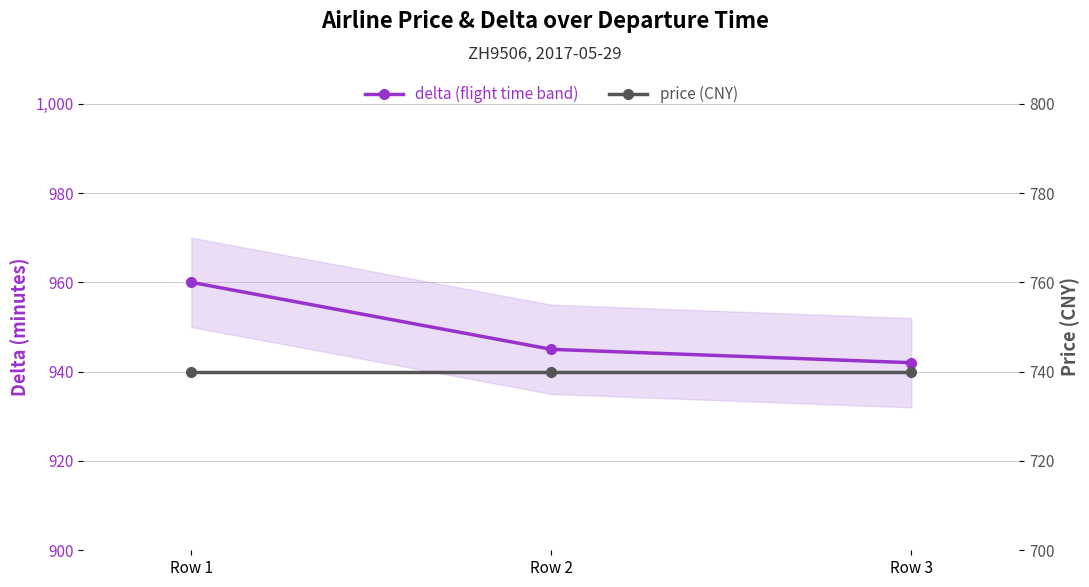

The delta (flight time band) series shows 1447 at Row 2. True or false?

False